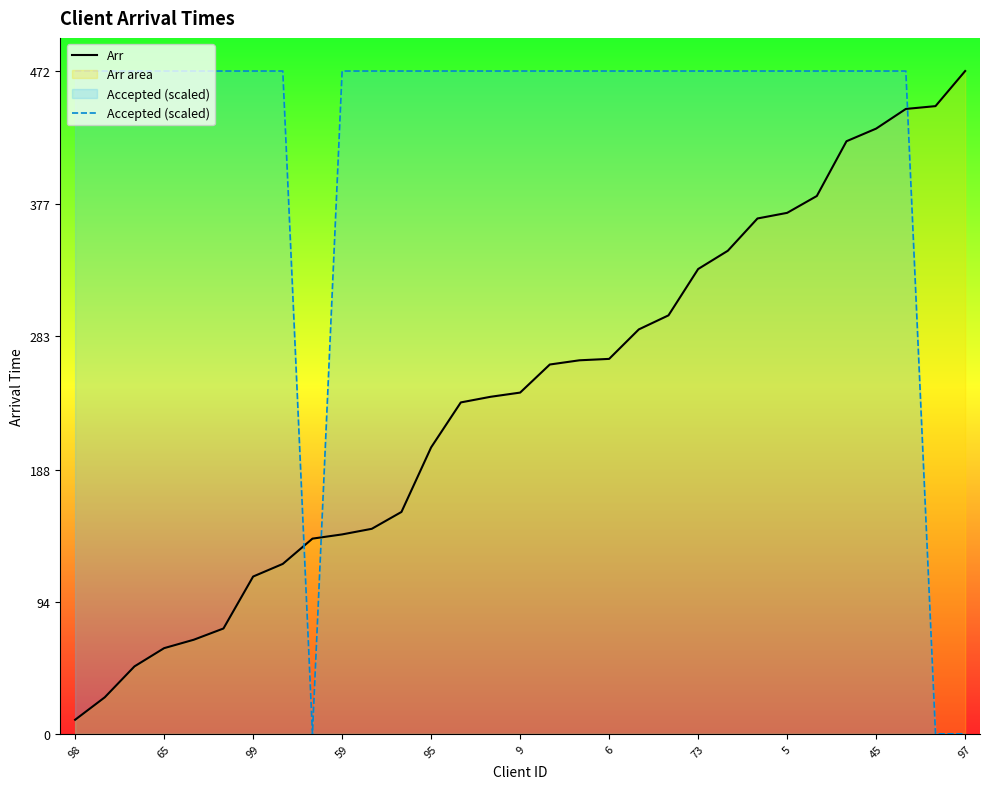

True or false: Arr has more than 0 interior local peaks.

False